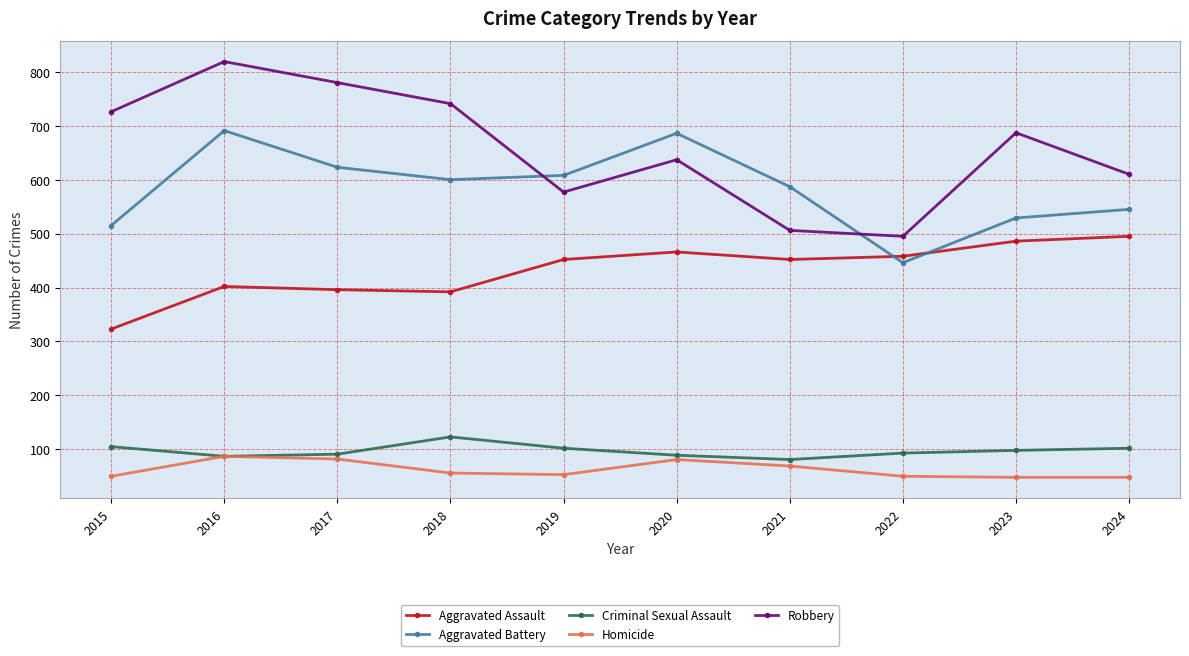

True or false: Robbery has more than 2 interior local peaks.

True